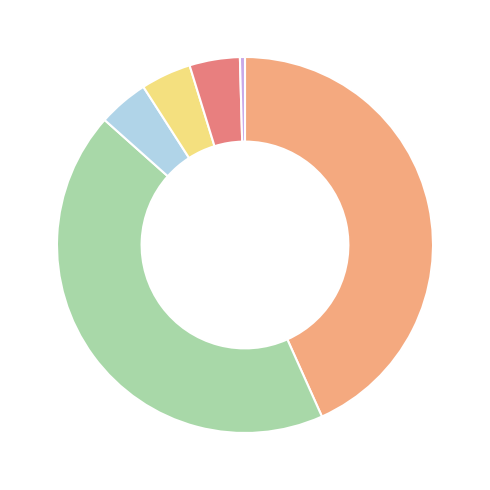

Count the number of slices in the pie.

6